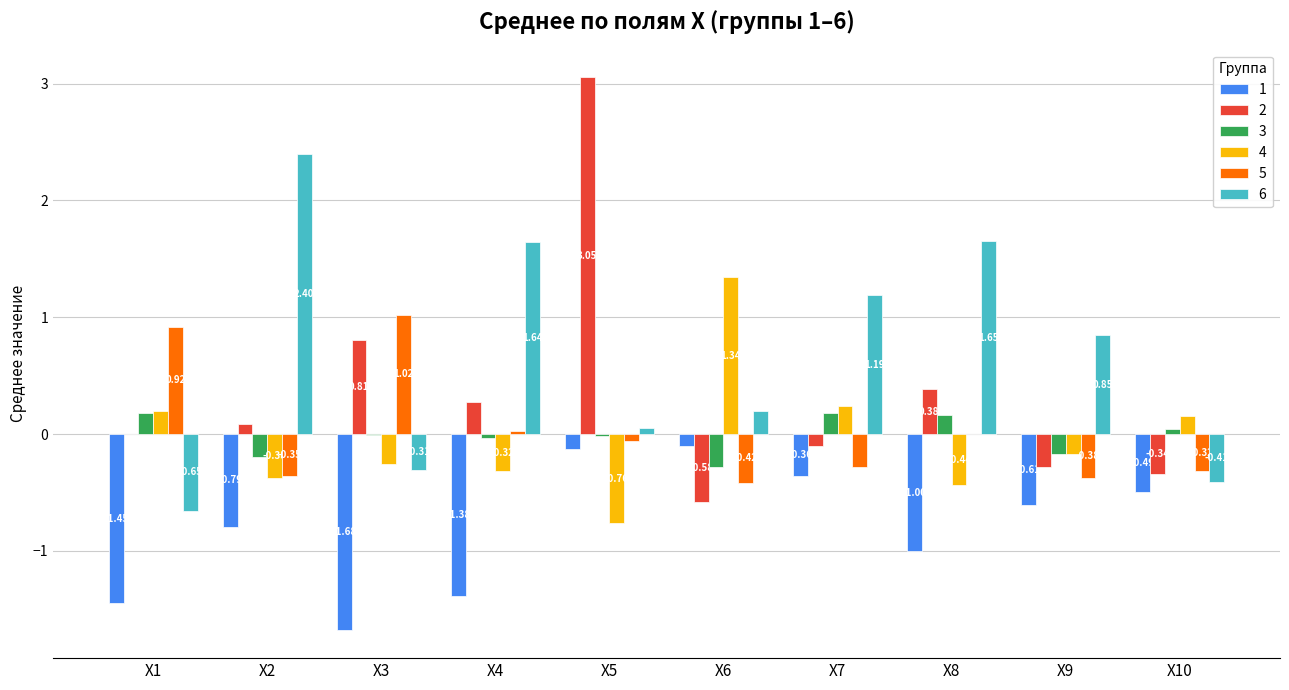

Which series has the largest total across all categories?

6